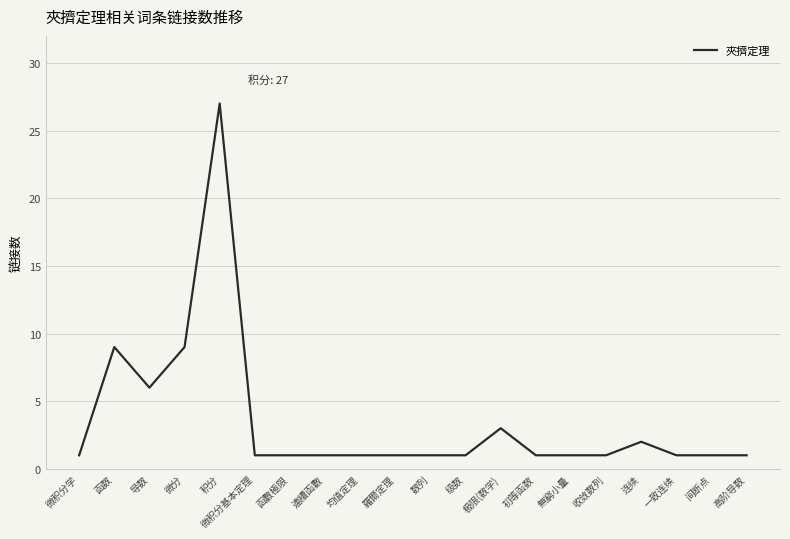

The chart shows a value of 11 at 导数. True or false?

False